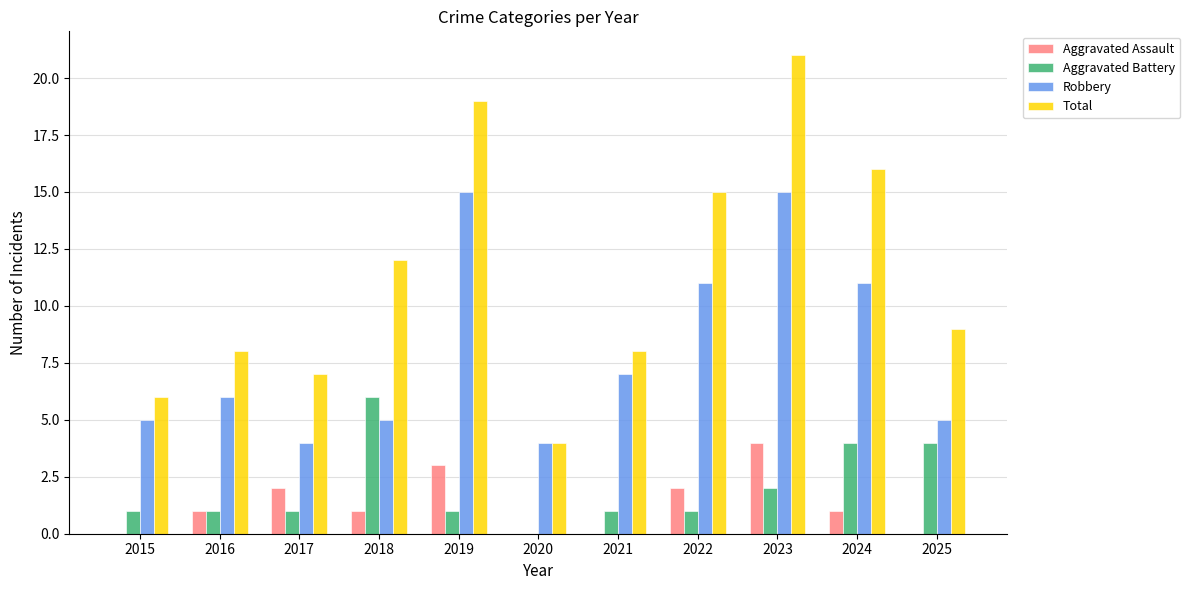

Between 2021 and 2024, which series saw the biggest shift?

Total